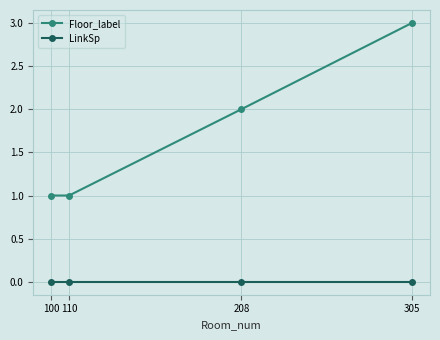

Count the number of data series in this chart.

2